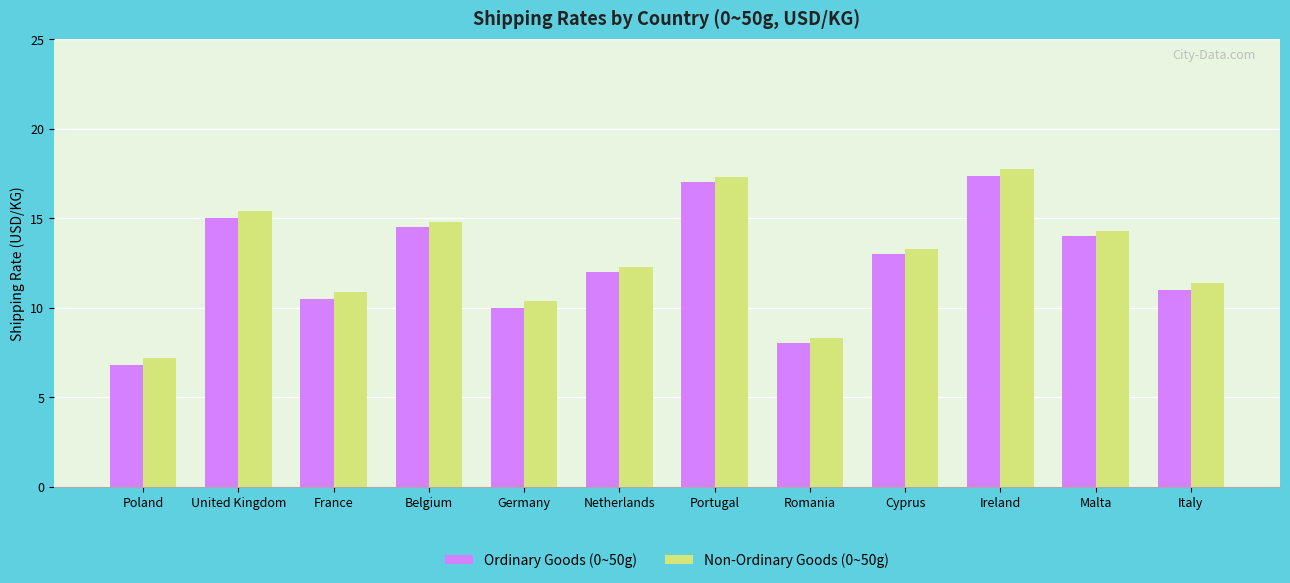

What are all the series names shown in the legend?

Ordinary Goods (0~50g), Non-Ordinary Goods (0~50g)